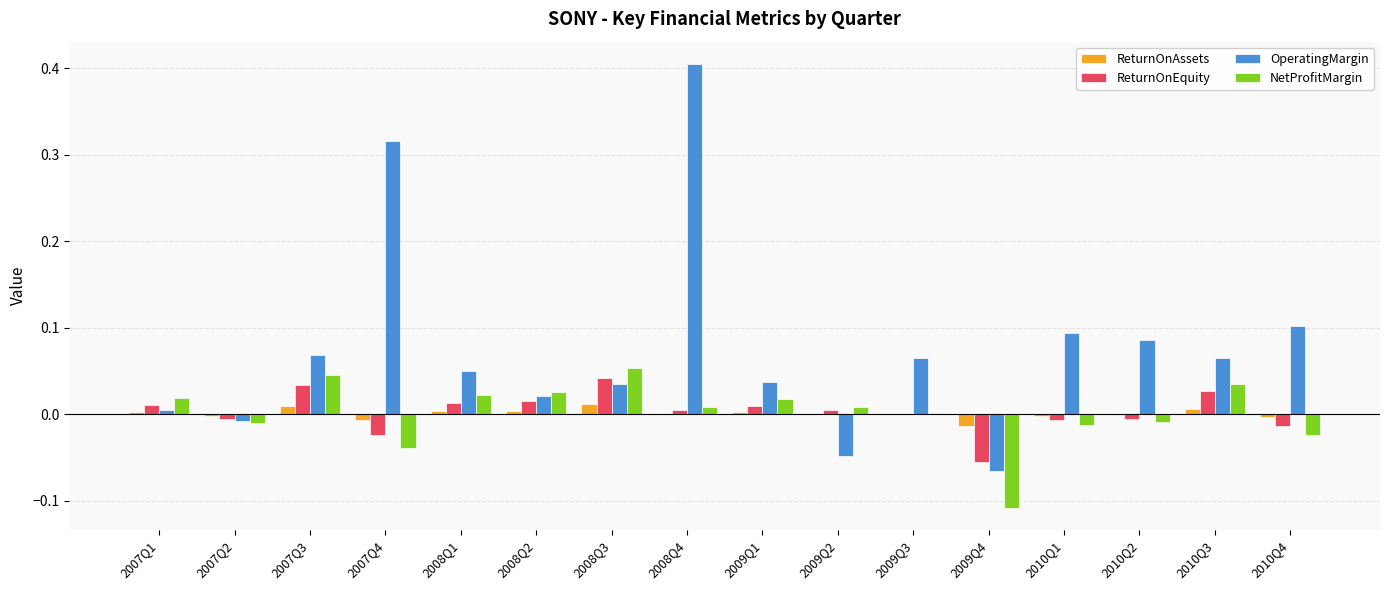

Where is NetProfitMargin nearest to the value 0?

2009Q3